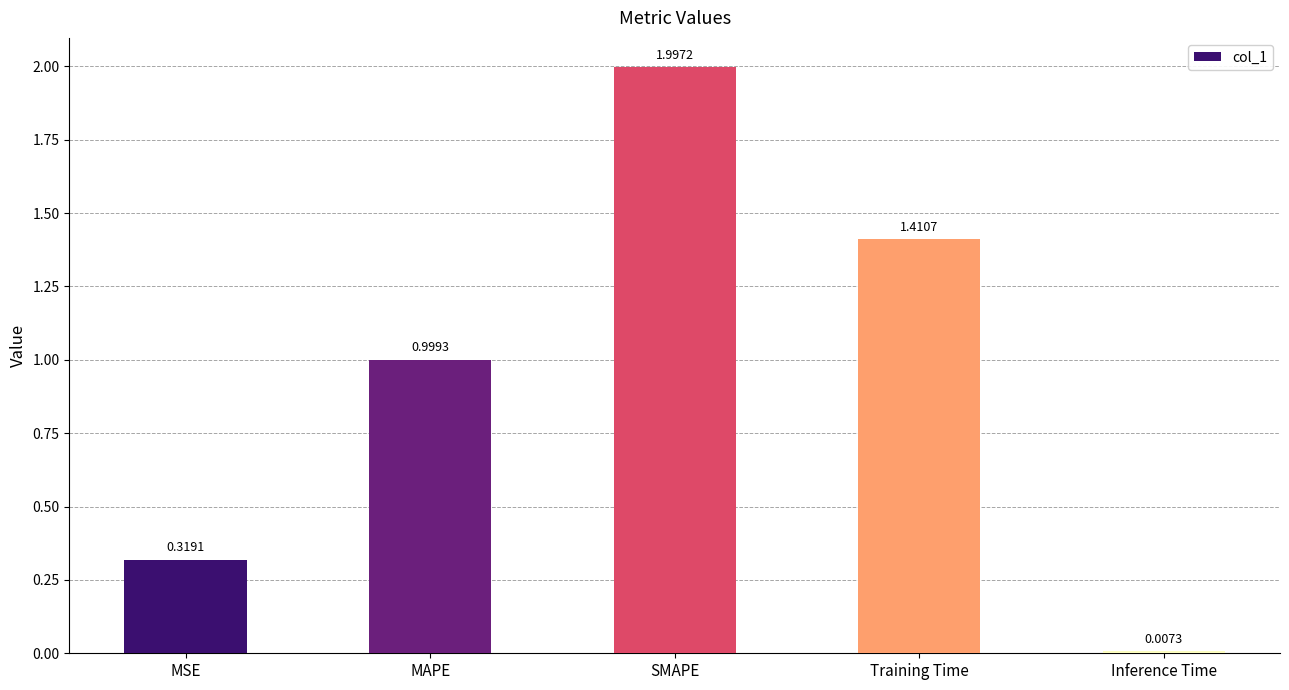

What position from the left is Training Time?

4